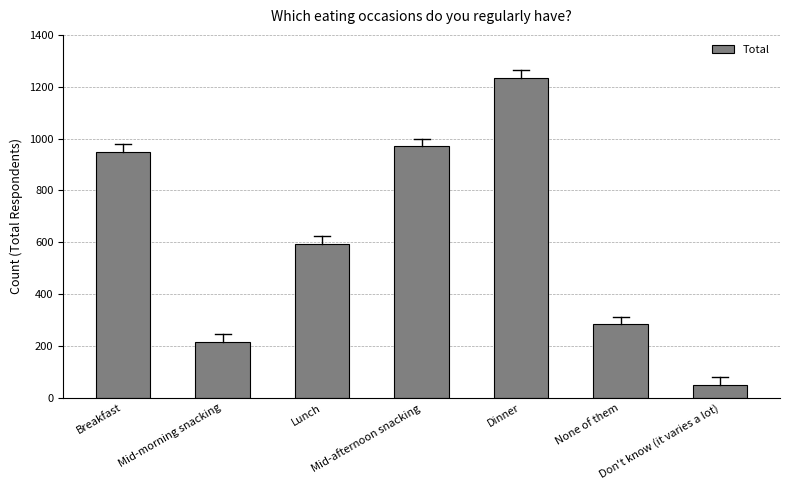

What is the difference between the values at Mid-morning snacking and None of them?

67